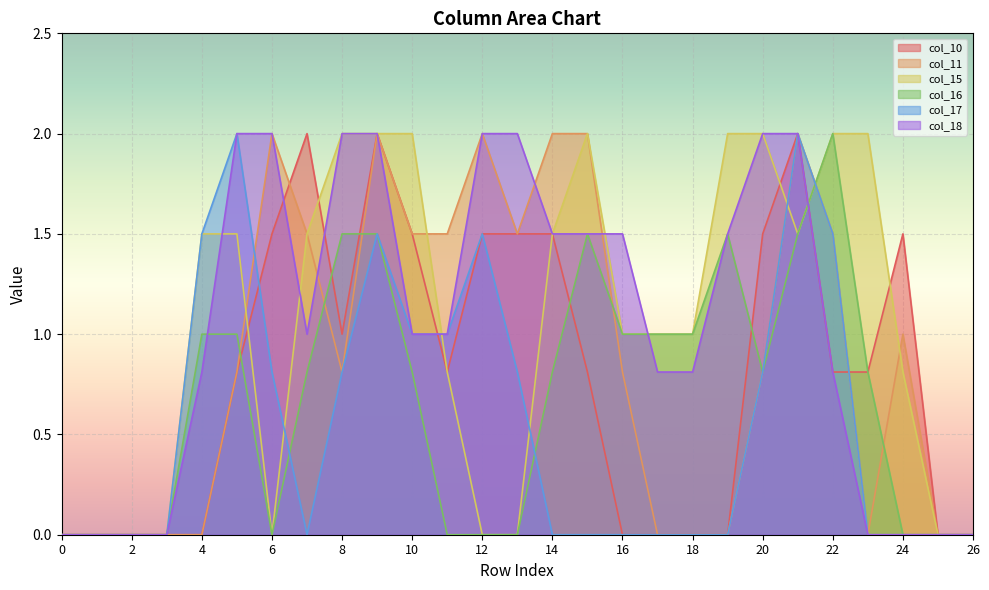

Rank the series by their maximum value, from highest to lowest.

col_10, col_11, col_15, col_16, col_17, col_18